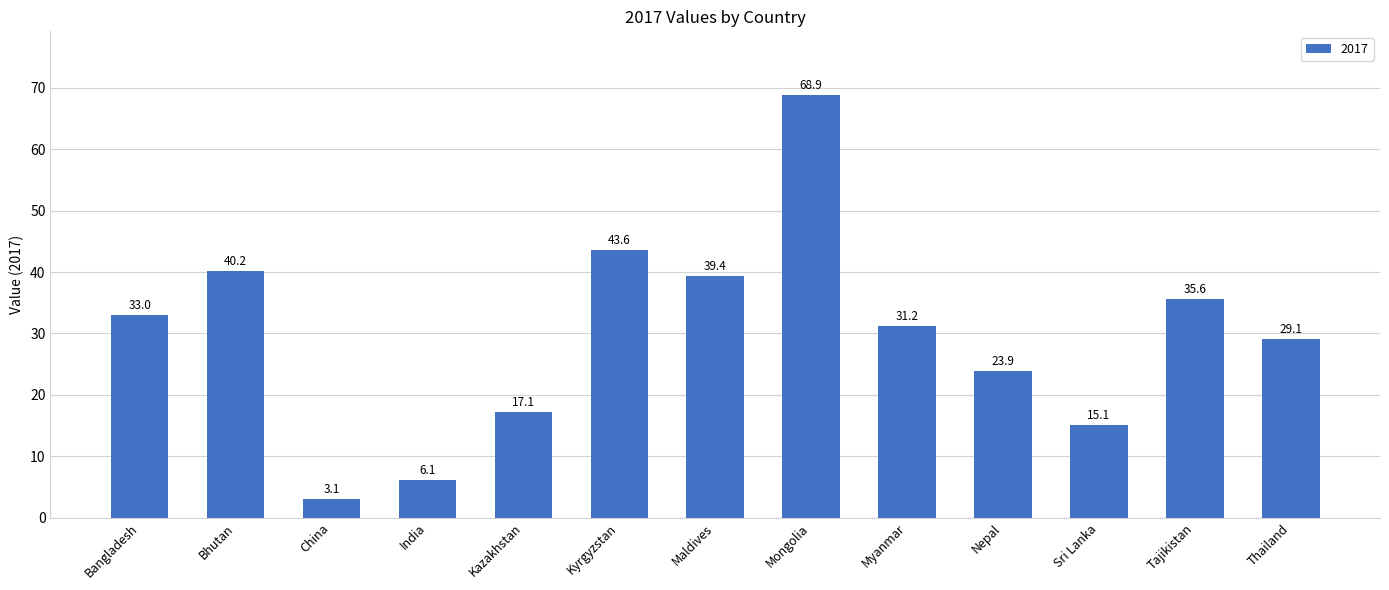

Which has a higher value, India or Maldives?

Maldives